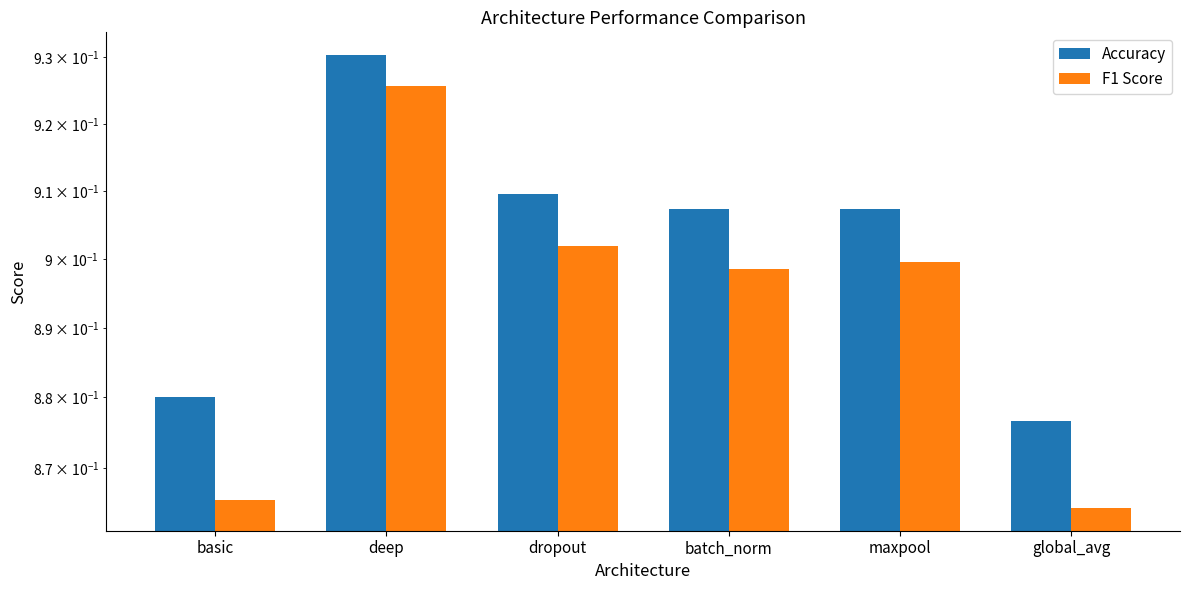

What is the sum of the Accuracy values at maxpool and global_avg?

1.8